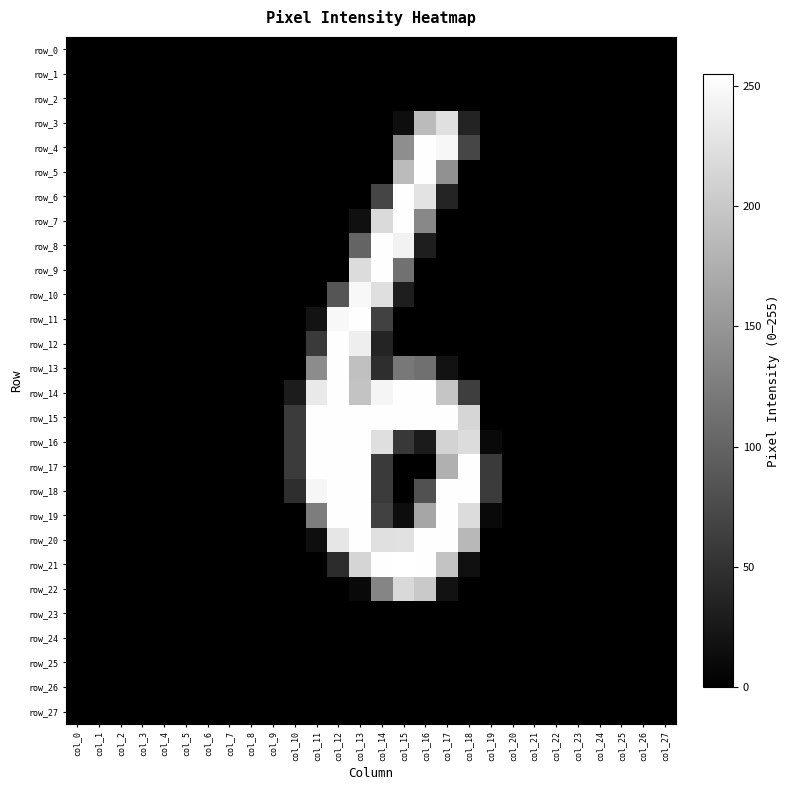

How many values in the row_15 series exceed 0?

9